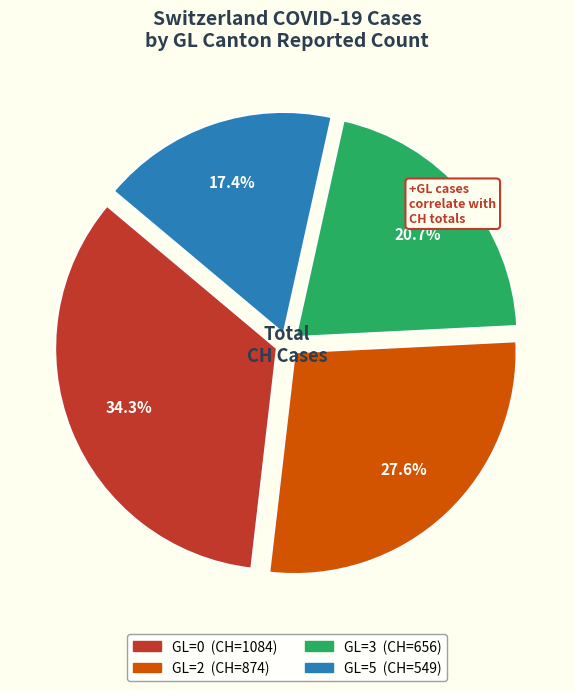

Rank the categories by value from lowest to highest.

GL=5 (CH=549), GL=3 (CH=656), GL=2 (CH=874), GL=0 (CH=1084)